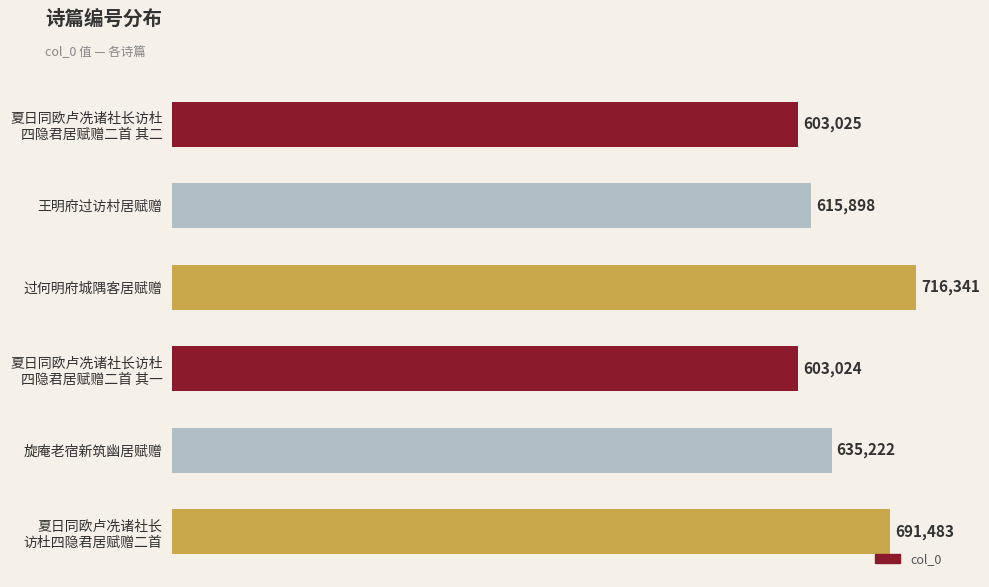

Are the bars horizontal?

Yes